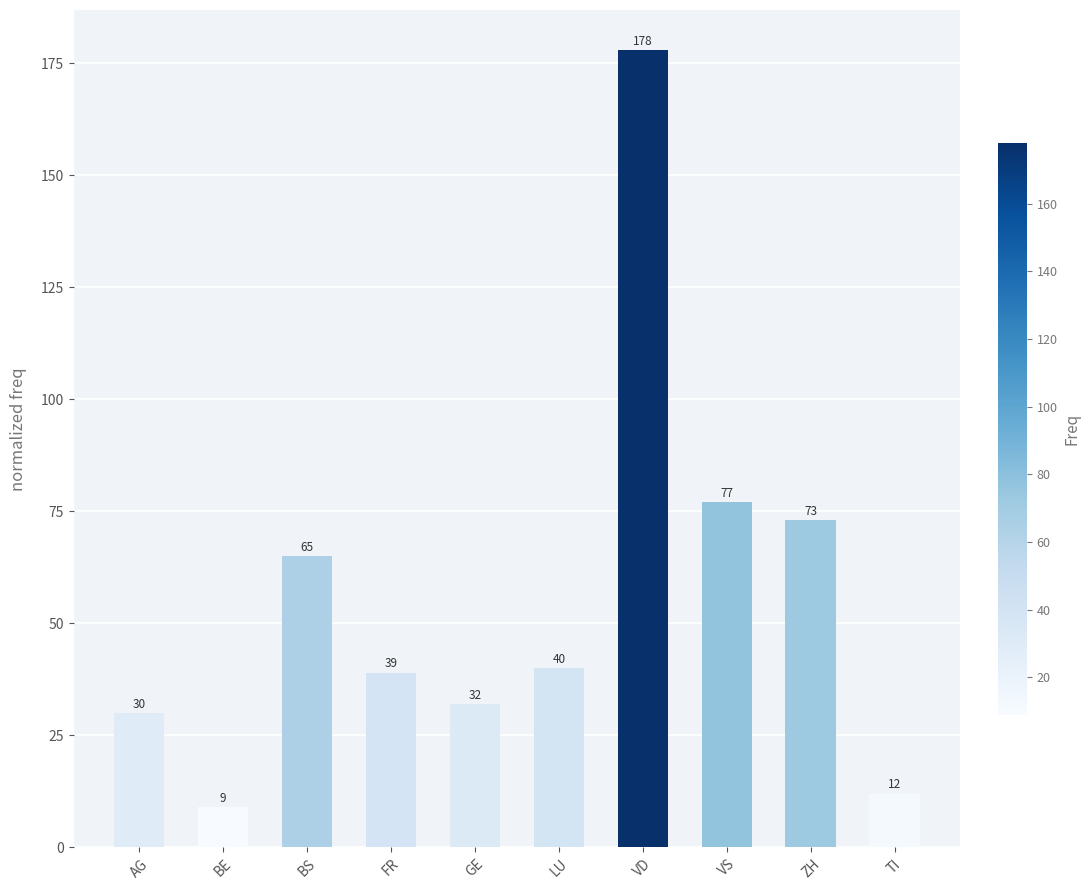

Is it true that the value at ZH is 73?

True